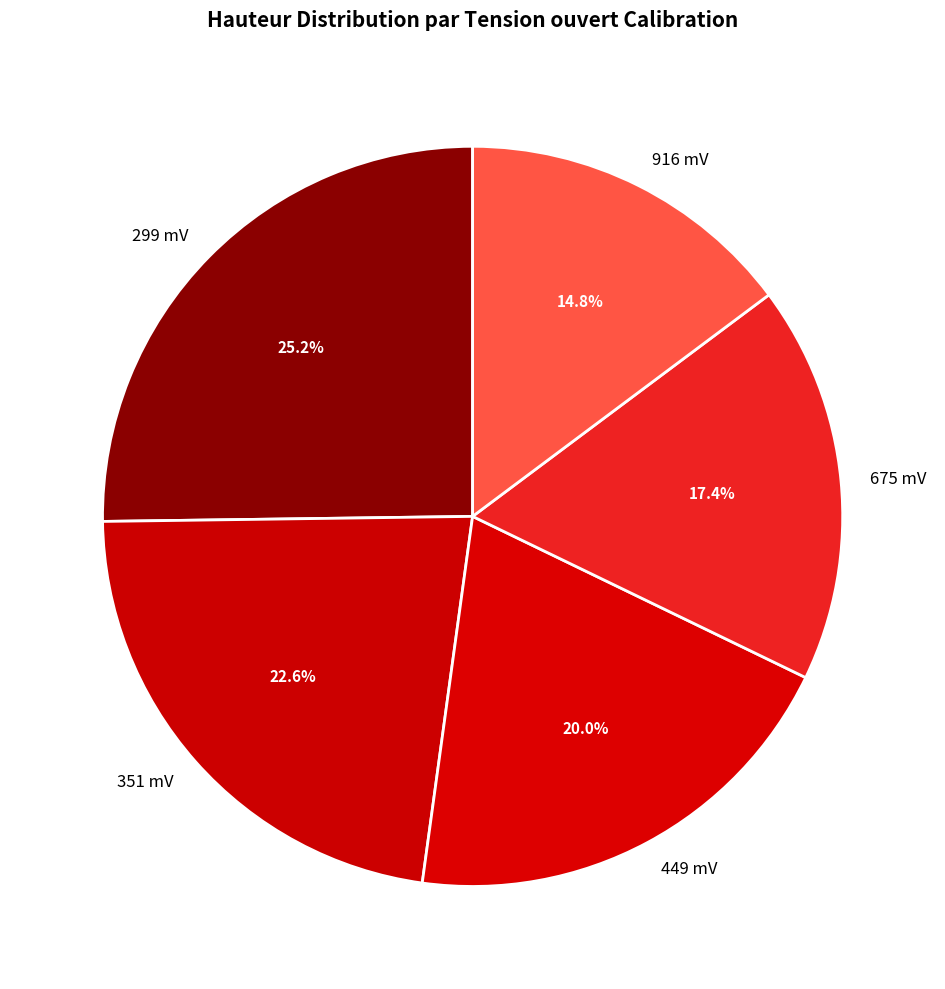

Between 351 mV and 916 mV, which is larger?

351 mV